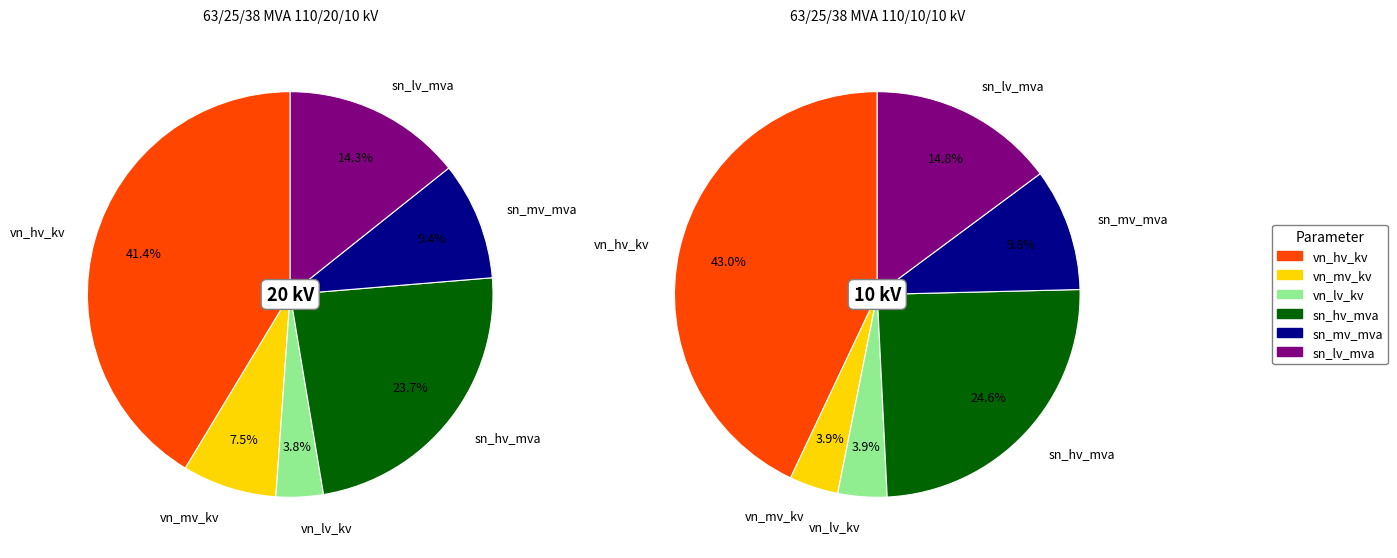

To the nearest percent, what is the difference between the 63/25/38 MVA 110/20/10 kV and 63/25/38 MVA 110/10/10 kV slice percentages?

33%